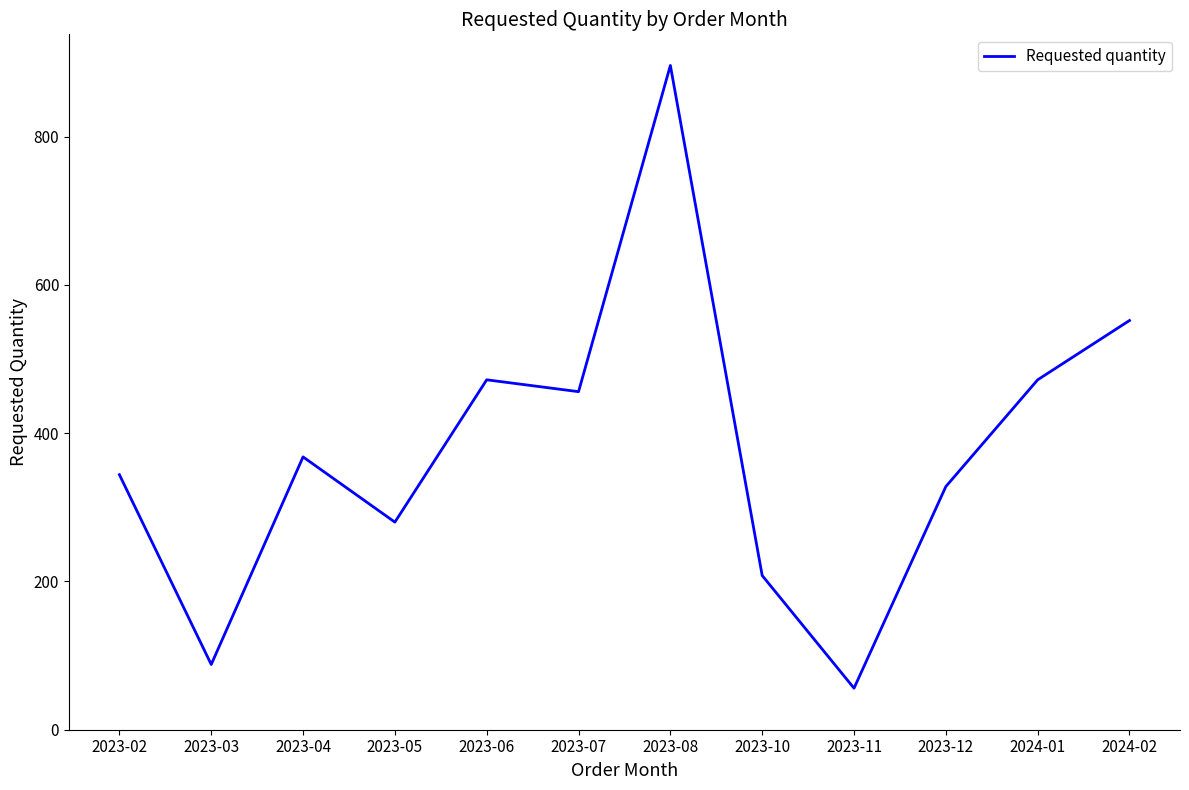

At which category does the chart reach its peak across all series?

2023-08